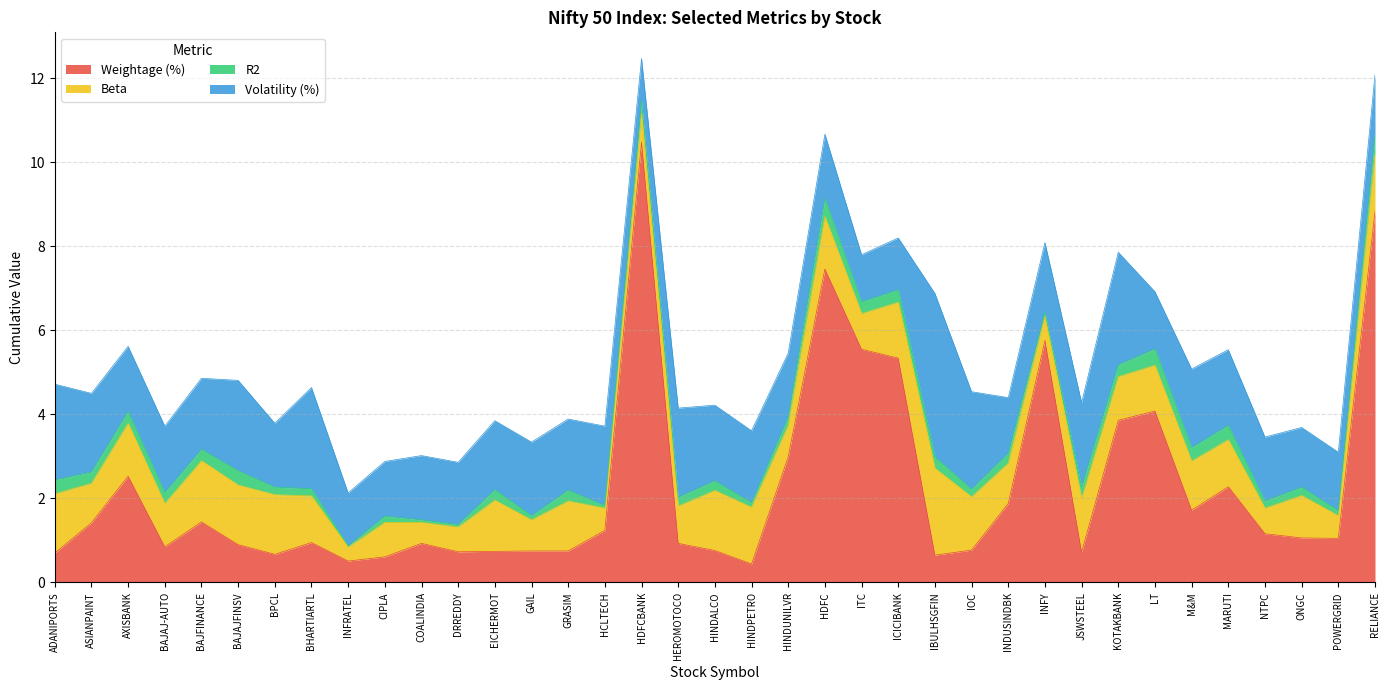

What position from the left is HEROMOTOCO?

18